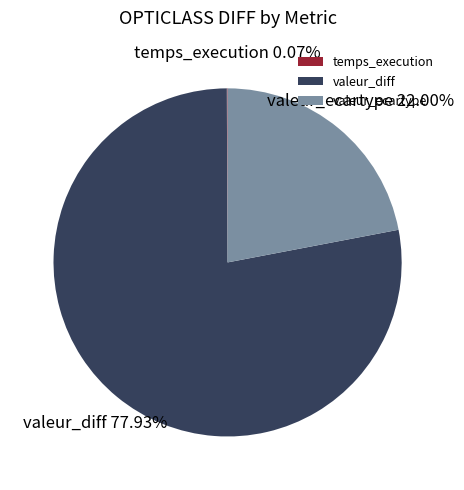

What is the ratio of the value at valeur_diff to the value at valeur_ecartype?

3.5